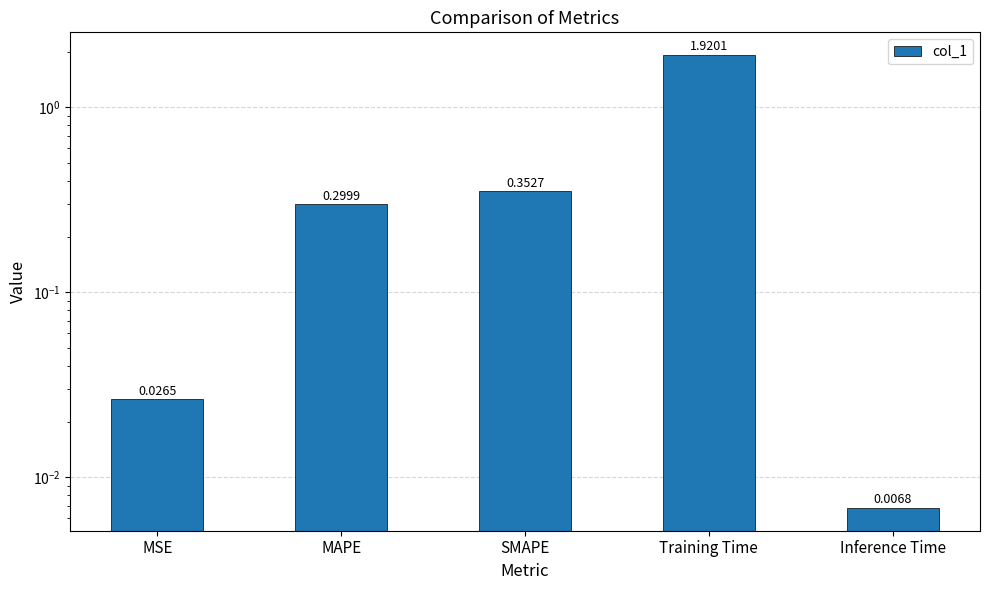

Count the number of categories in the chart.

5